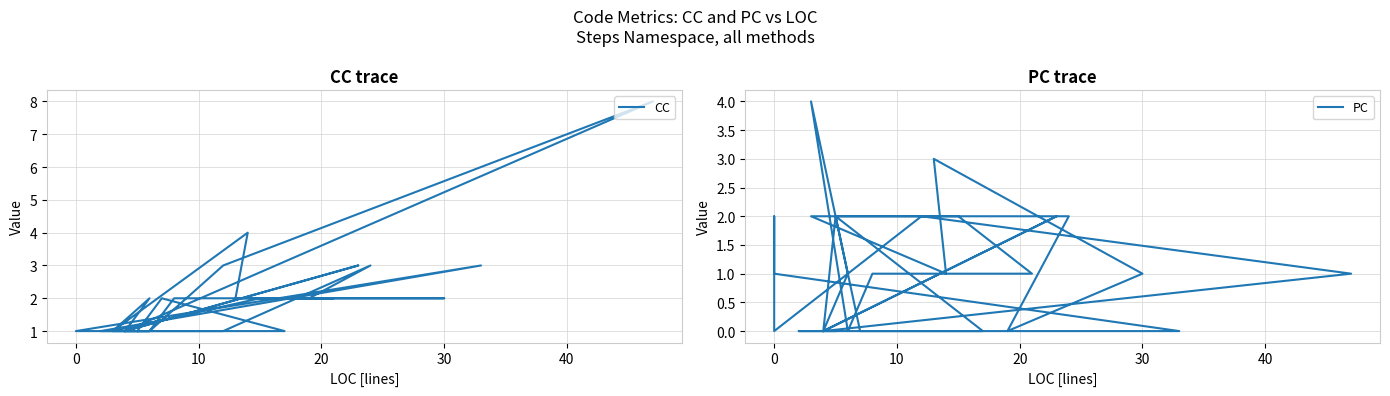

What is the value of the CC point at the 6th from the left?

1